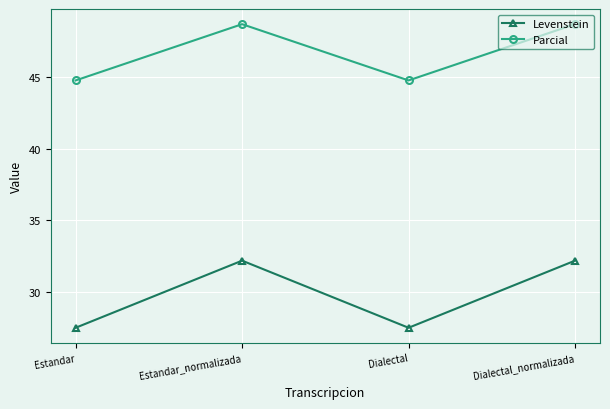

List the series in order of their peak value, highest first.

Parcial, Levenstein